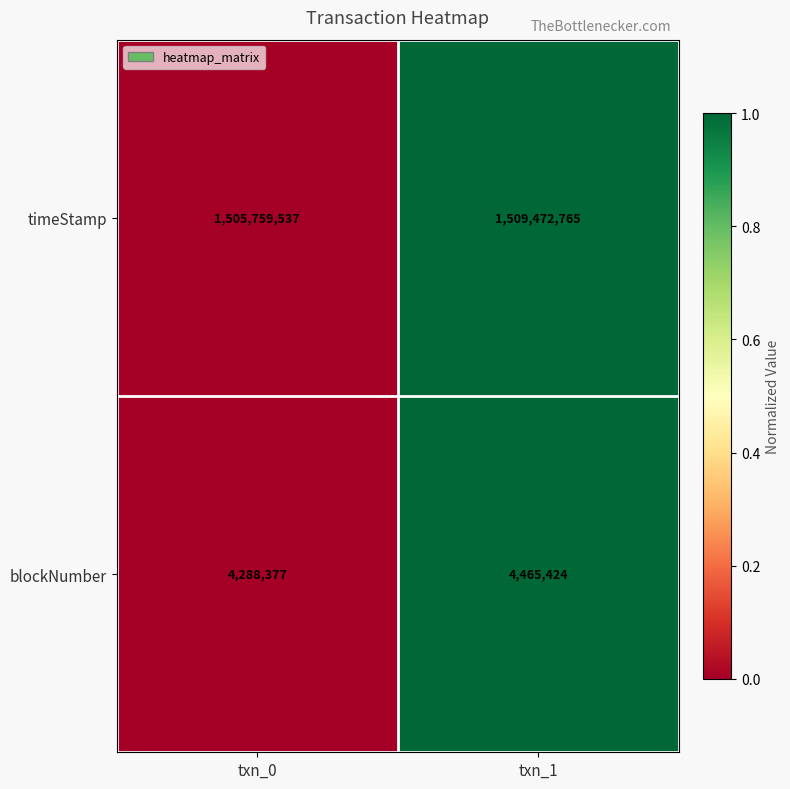

What is the sum of the timeStamp values at txn_1 and txn_0?

3015232302